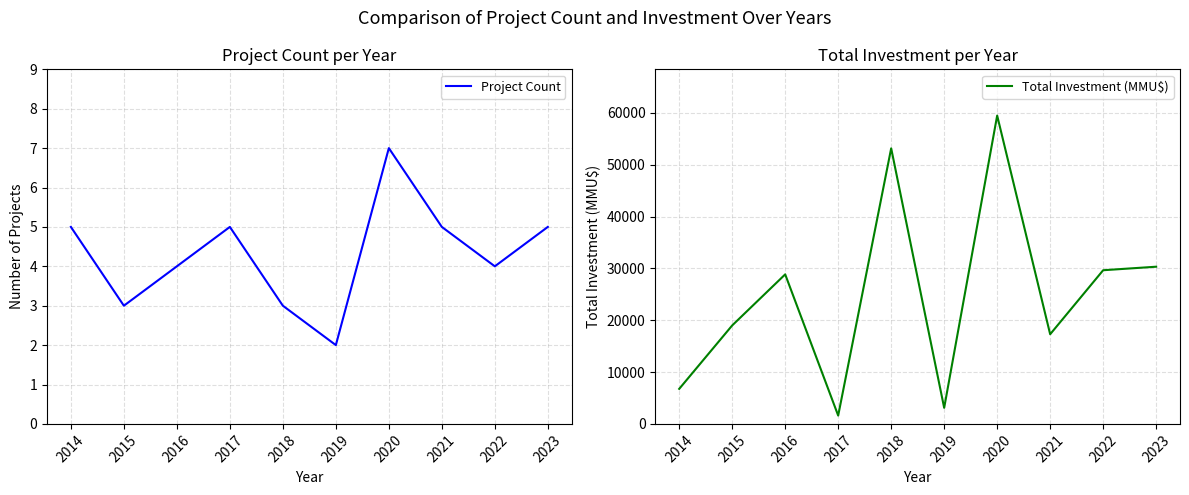

True or false: Total Investment (MMU$) and Project Count cross at least once.

False